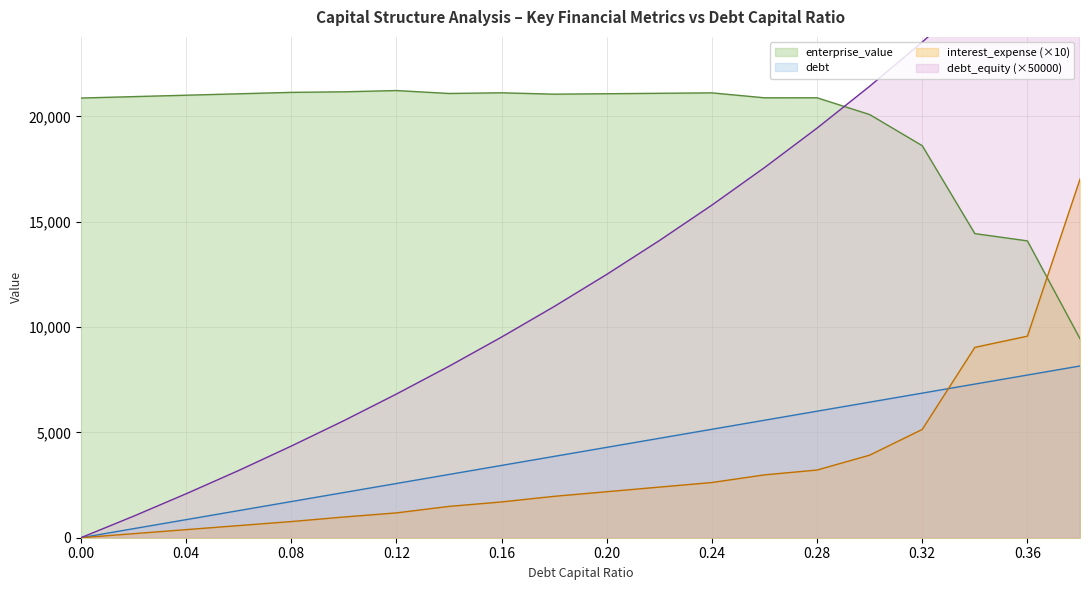

True or false: debt and enterprise_value cross at least once.

False